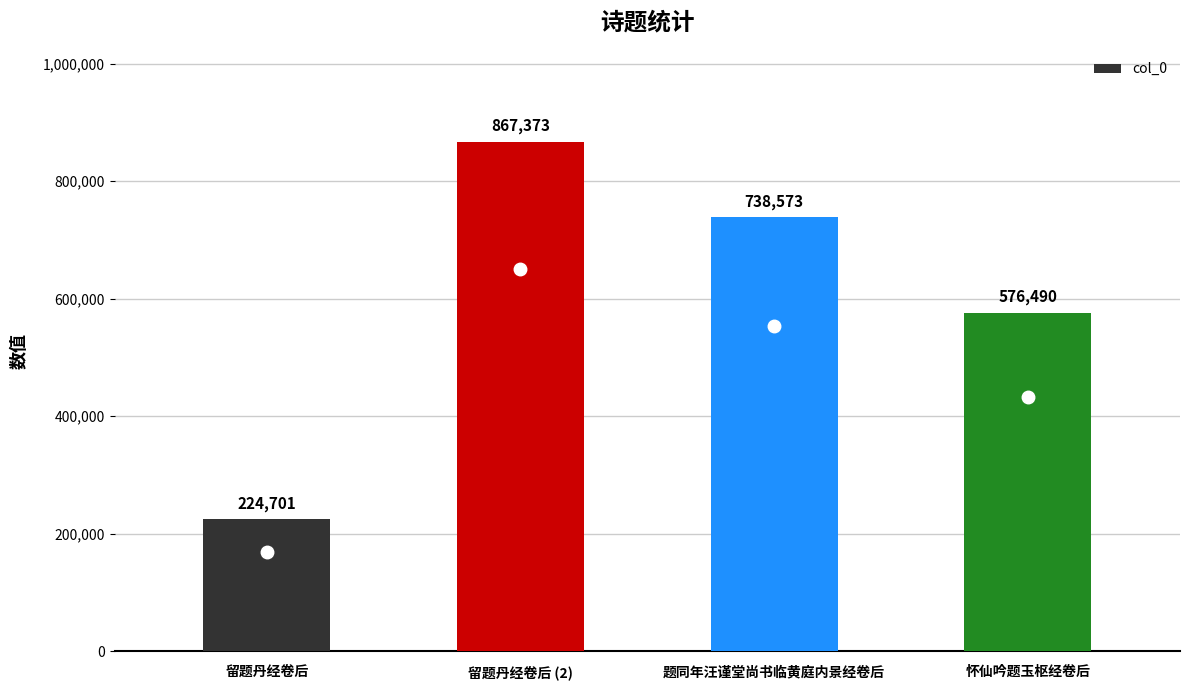

How many values are between 576490 and 867373?

3